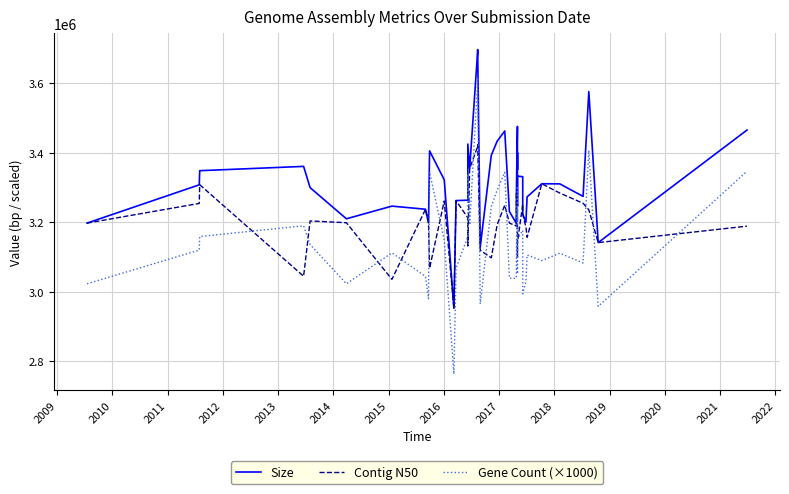

True or false: Gene Count (×1000) has more than 0 points higher than both neighbors.

True